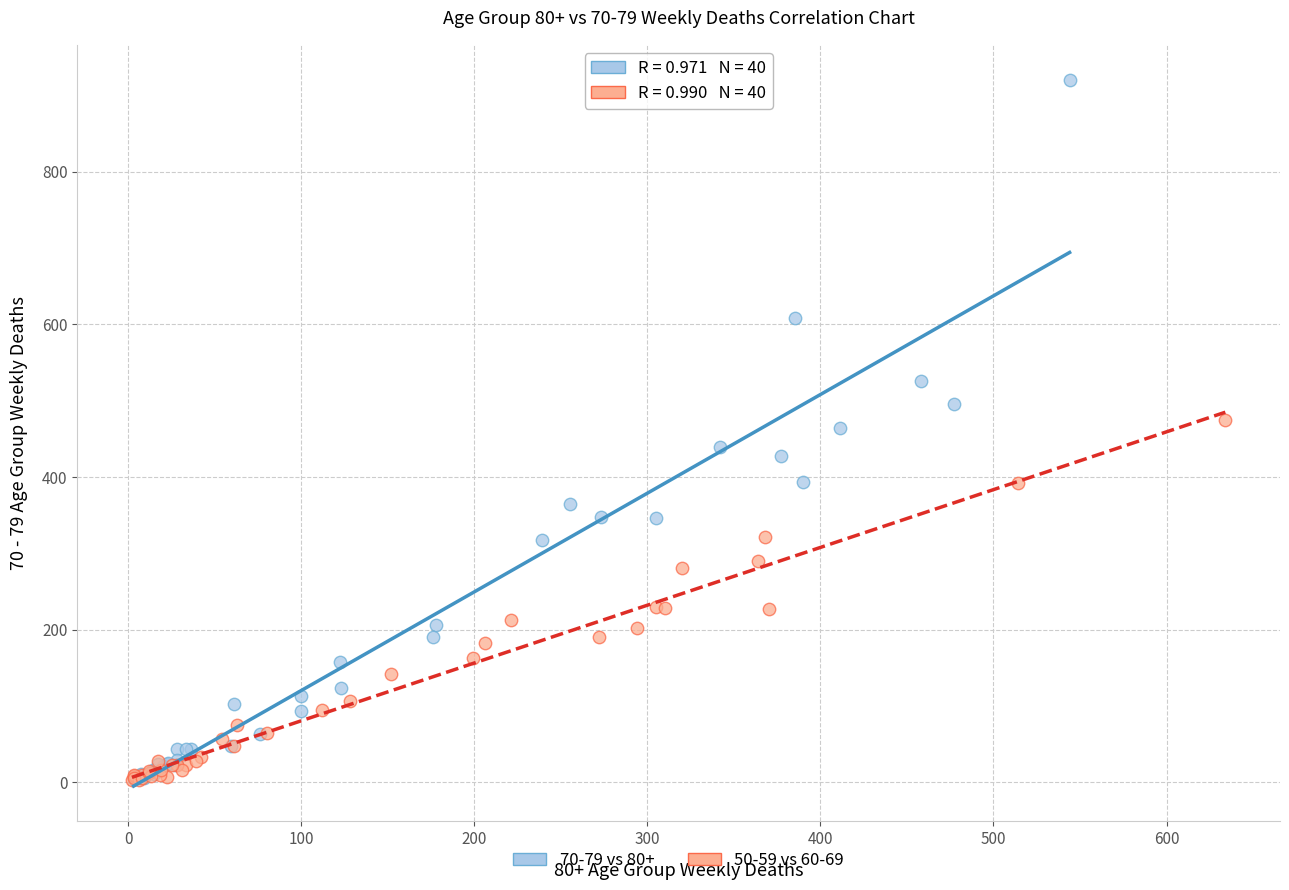

Which series reaches the maximum Y coordinate?

70-79 vs 80+